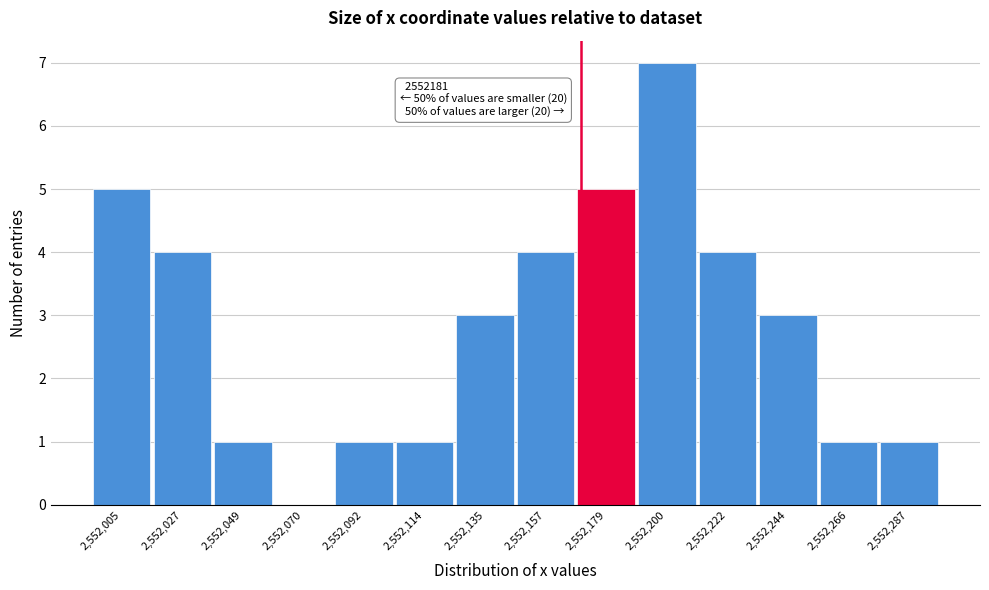

Reading left to right, extract all data points from this chart.

2,552,005=5	2,552,027=4	2,552,049=1	2,552,070=0	2,552,092=1	2,552,114=1	2,552,135=3	2,552,157=4	2,552,179=5	2,552,200=7	2,552,222=4	2,552,244=3	2,552,266=1	2,552,287=1